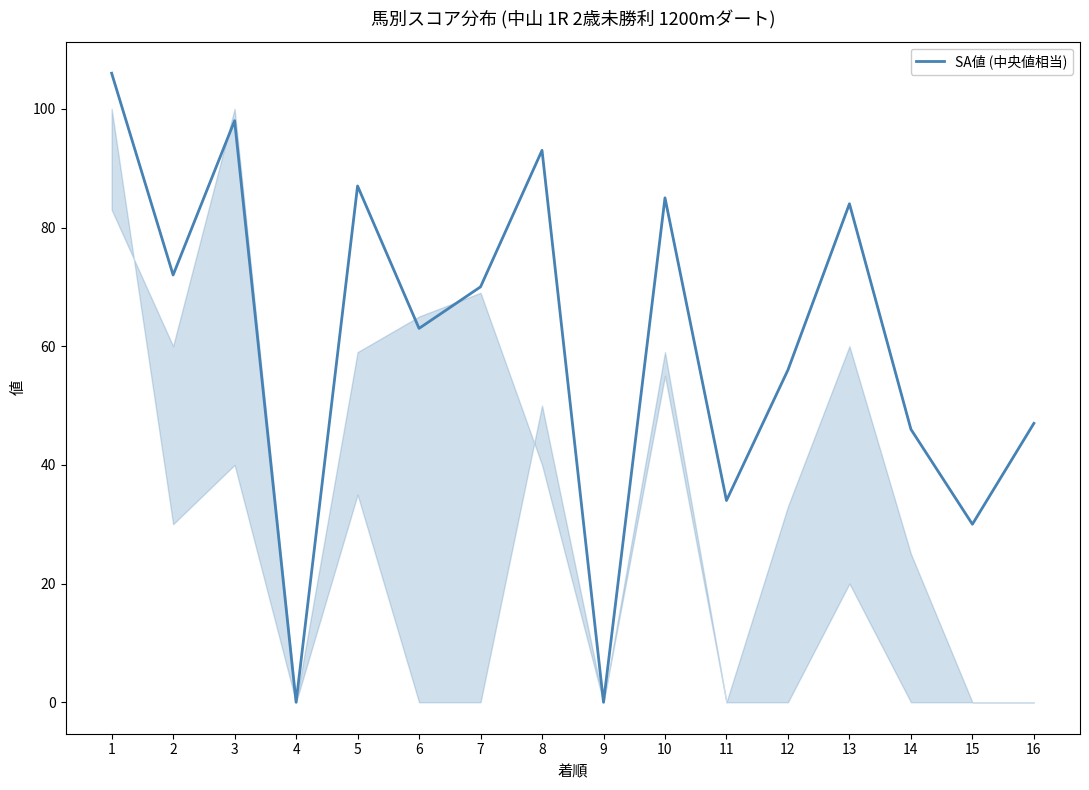

What is the change in value from 1 to 14?

-60